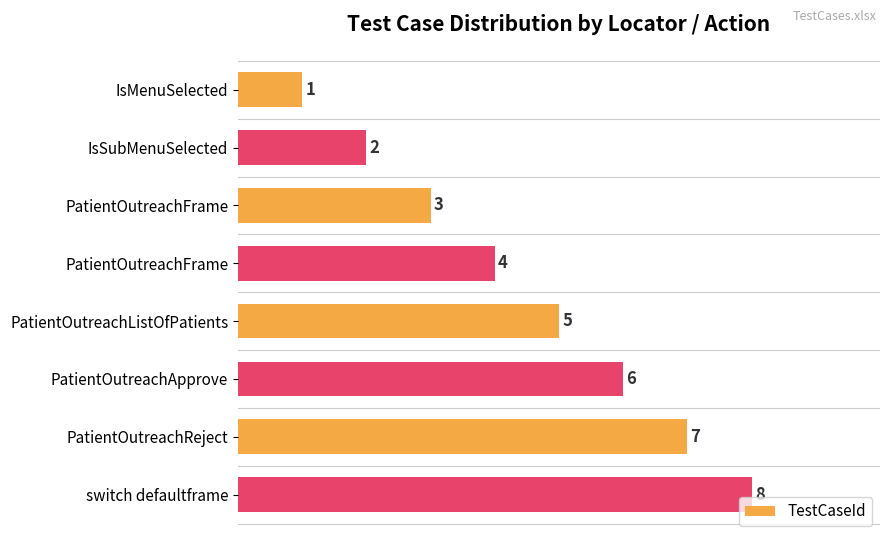

How many values are below 5?

4